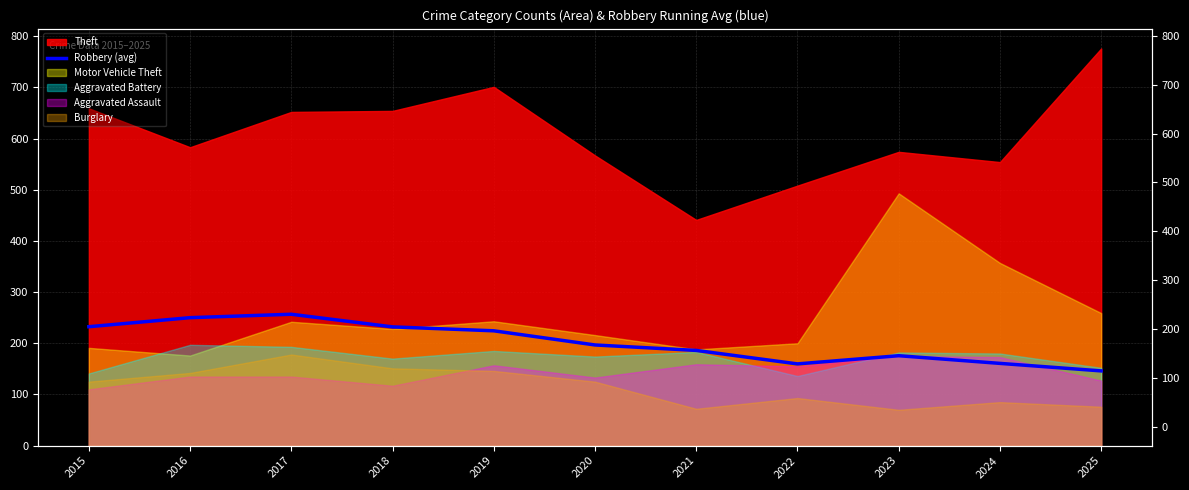

What is the difference between the values at 2019 and 2017?

32.3